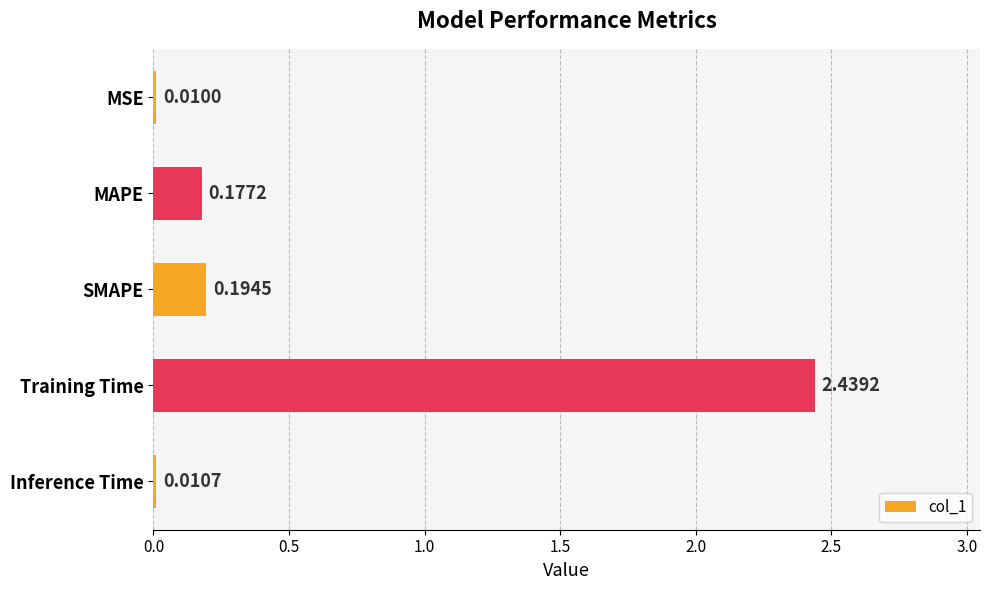

Are the bars horizontal?

Yes